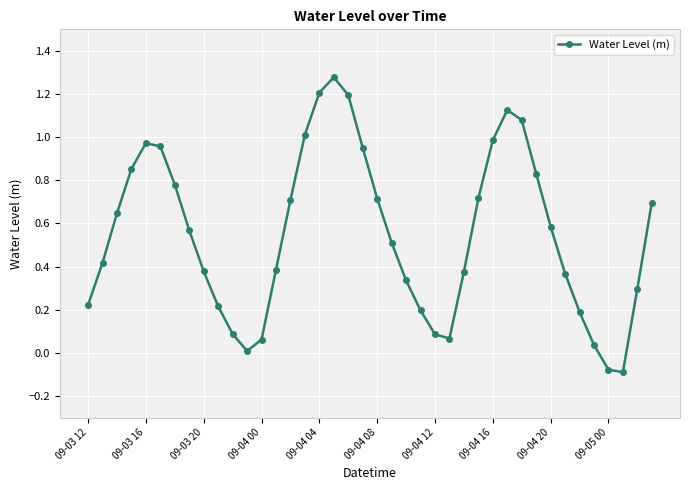

How many points are lower than both their immediate neighbors (excluding endpoints)?

3